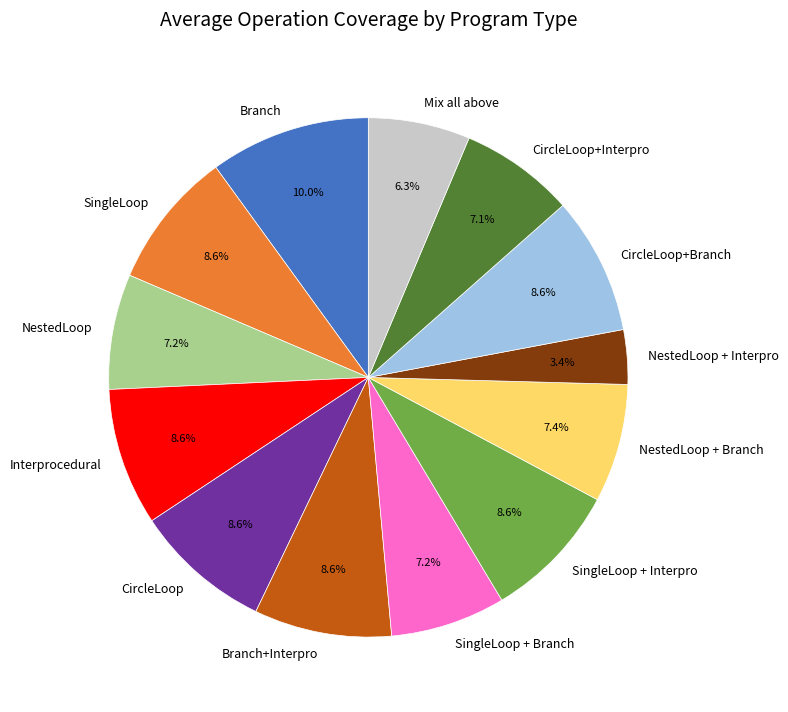

Is there any slice that represents more than half of the pie?

No